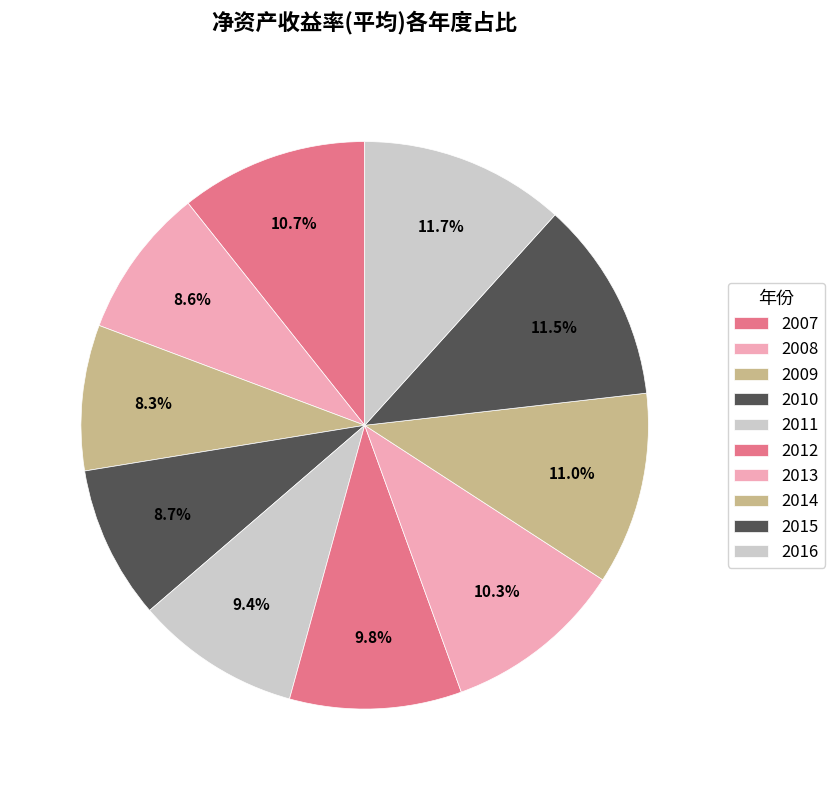

Is there a majority slice in this chart?

No